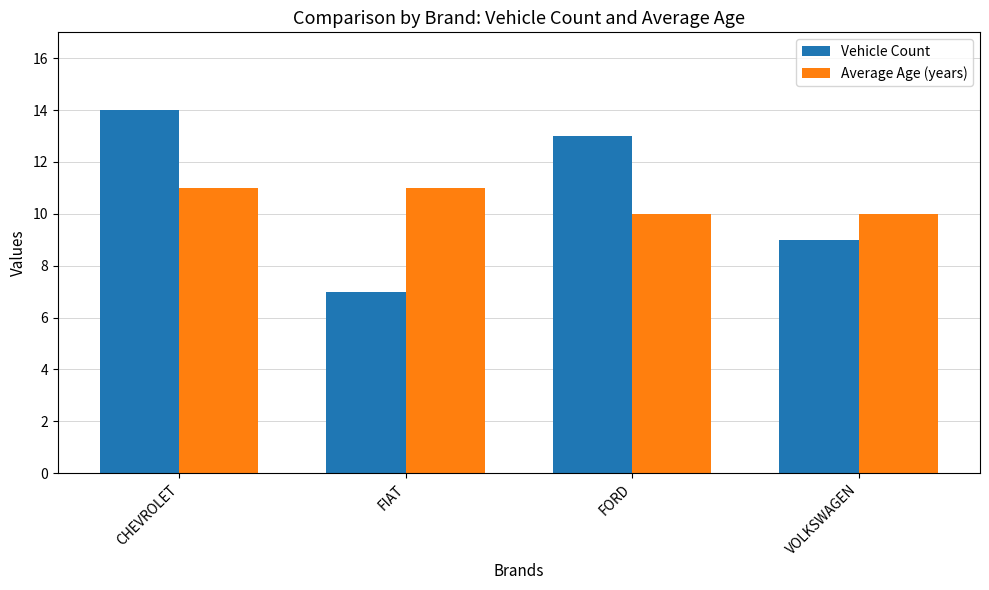

At FIAT, list the series in order from largest to smallest.

Average Age (years), Vehicle Count